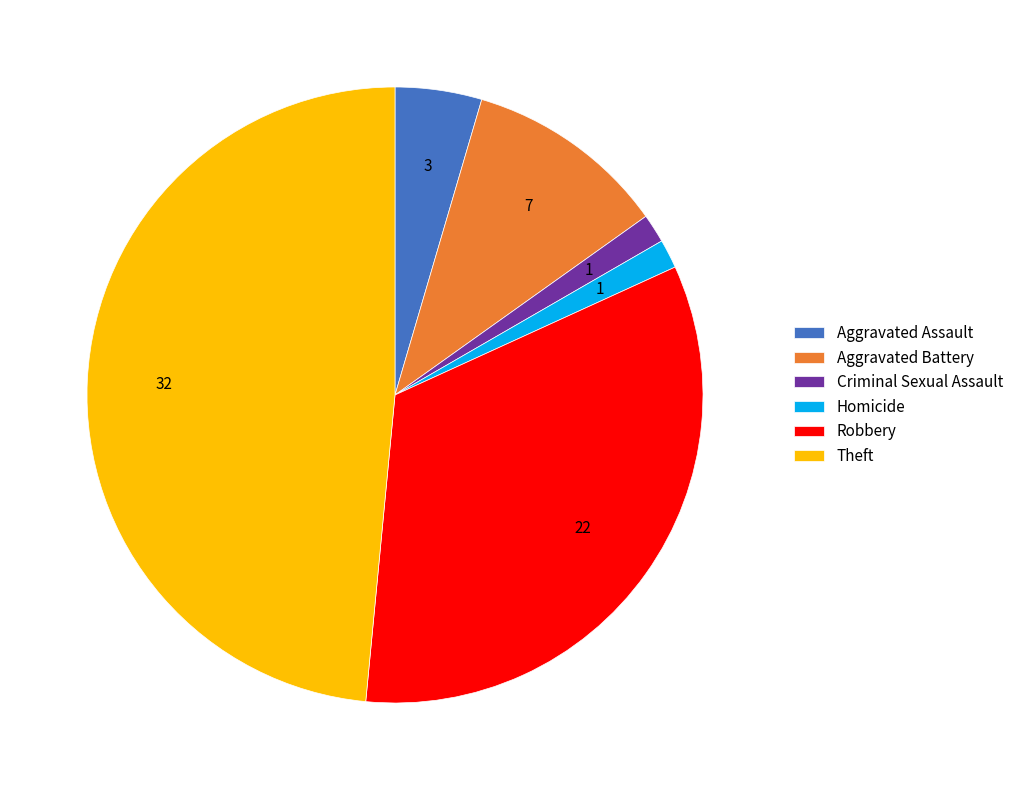

Which slice is the largest?

Theft